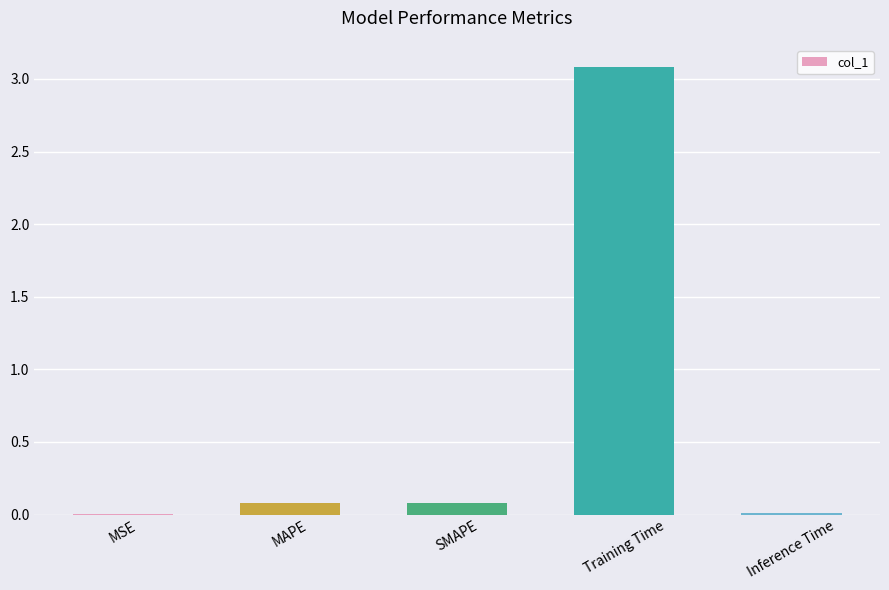

How many distinct data groups are displayed?

1